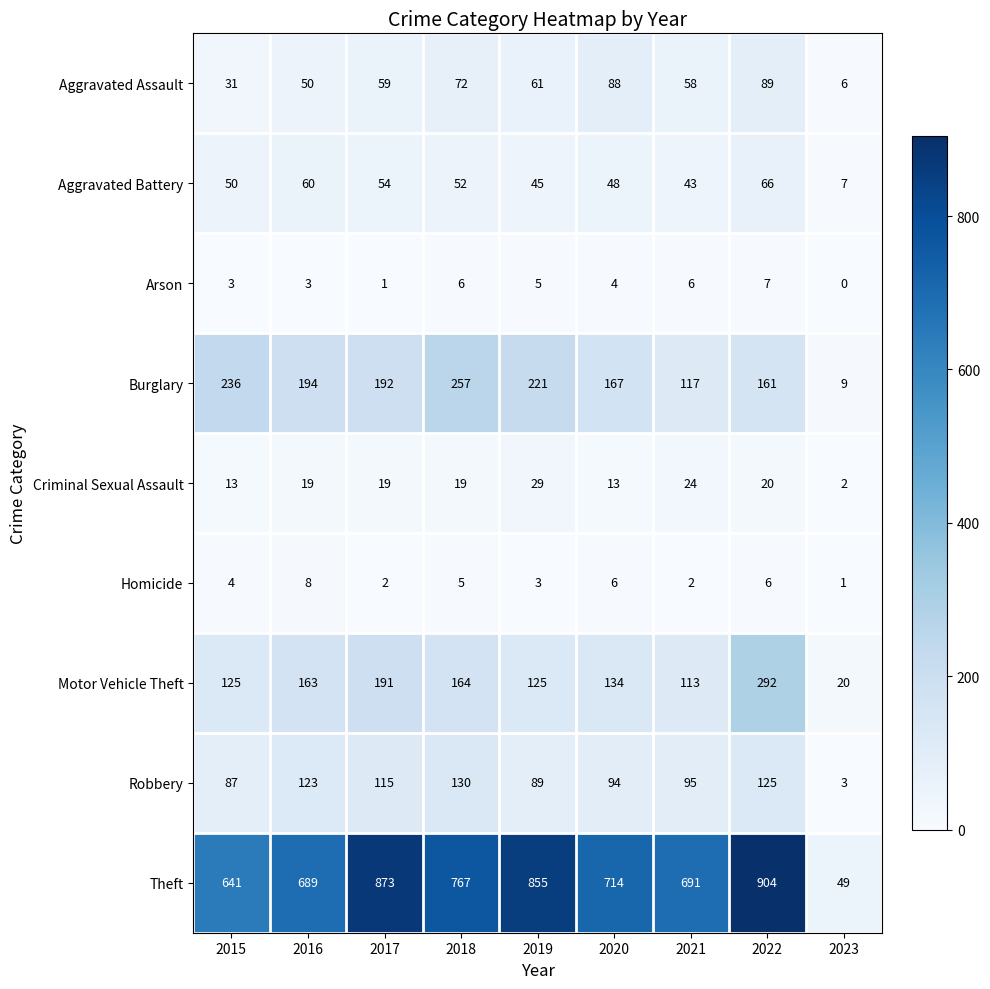

Which label corresponds to the smallest value in the chart?

2023